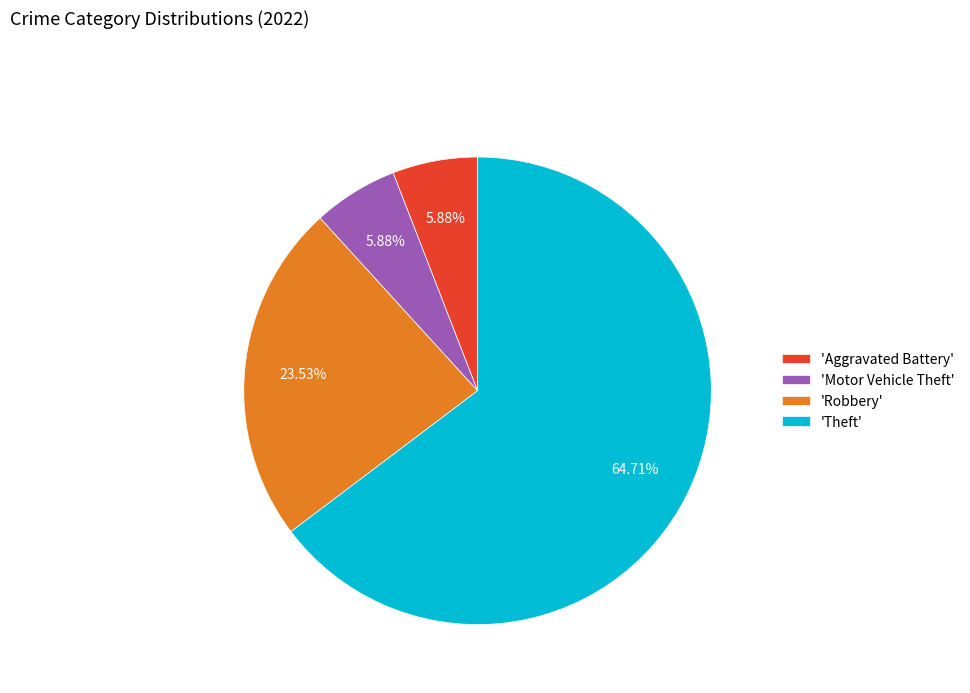

Which category accounts for the majority?

'Theft'